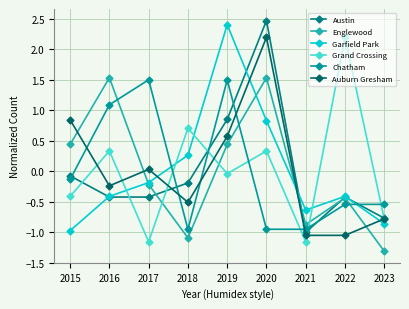

After their last crossing, which series has the higher values: Auburn Gresham or Garfield Park?

Auburn Gresham